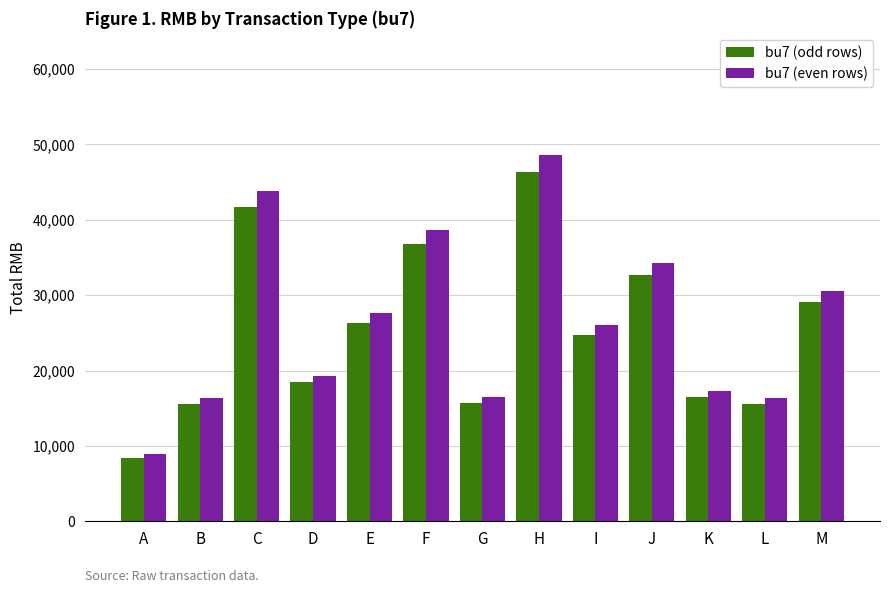

Which label corresponds to the smallest value in the chart?

A